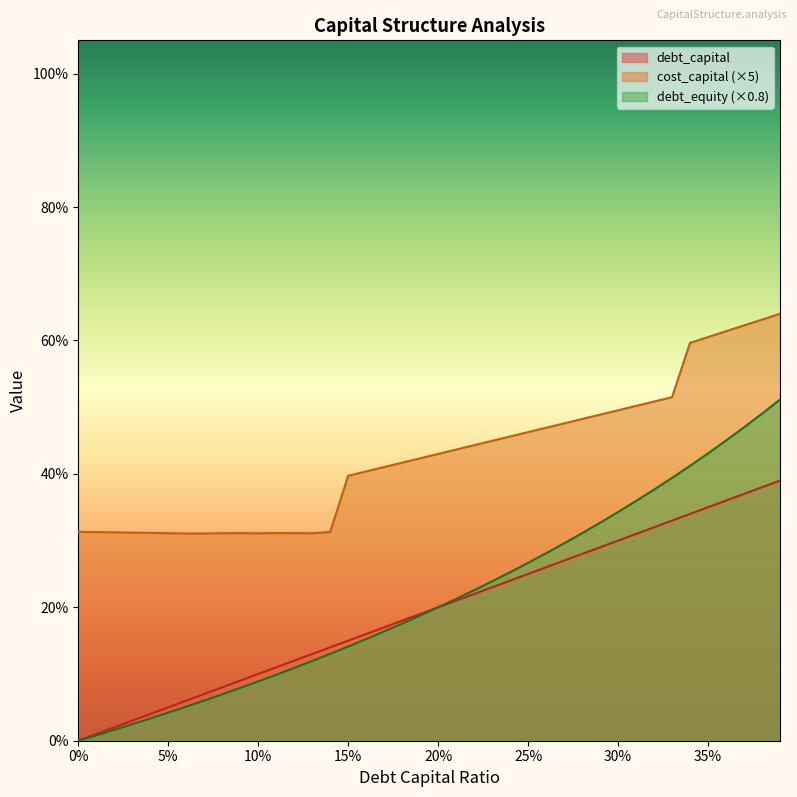

What is the label of the 2nd point from the left?

0.01